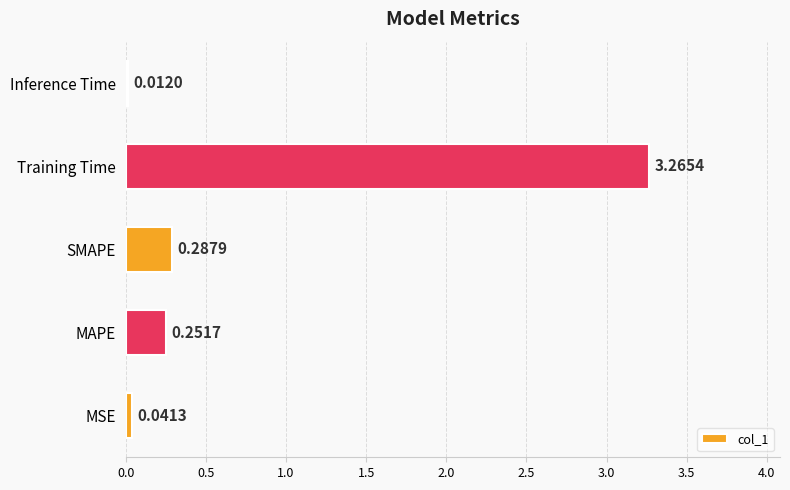

Which label corresponds to the largest value in the chart?

Training Time